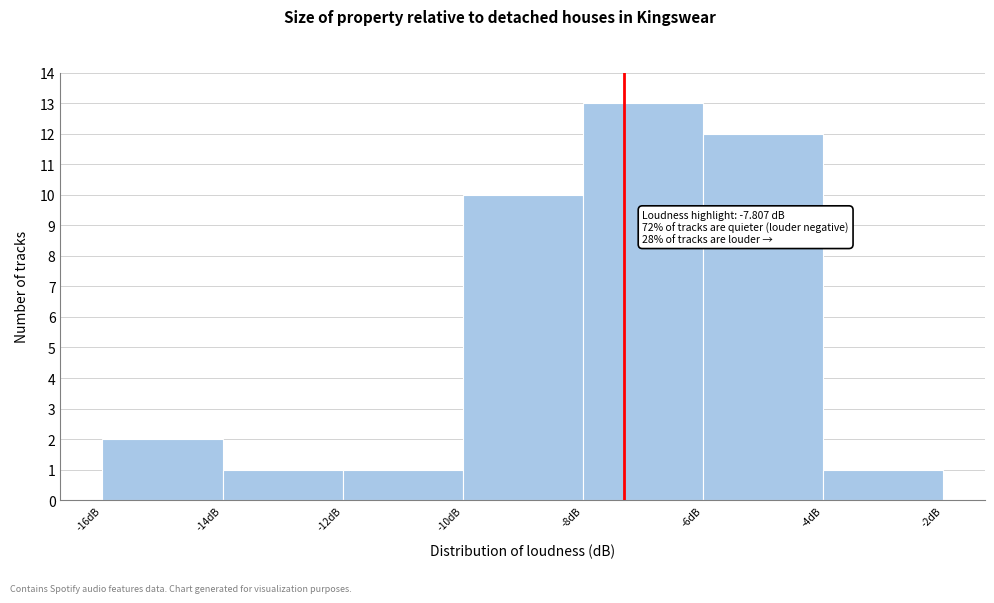

Reading left to right, extract all data points from this chart.

-16dB=2	-14dB=1	-12dB=1	-10dB=10	-8dB=13	-6dB=12	-4dB=1